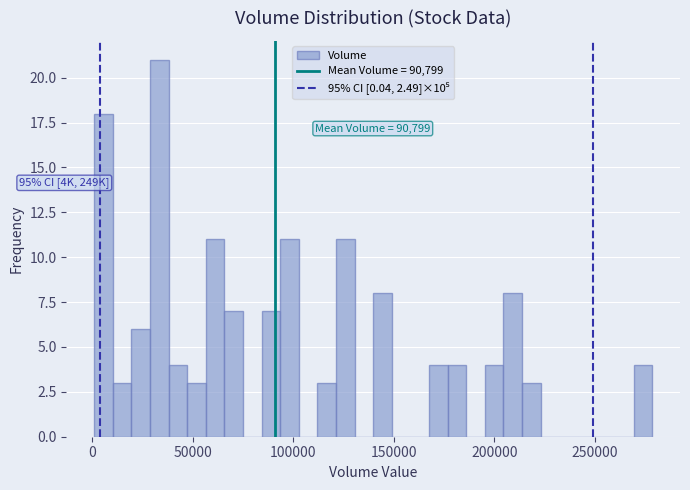

Read against the x-axis, roughly where is the centre of the tallest bar?

35000